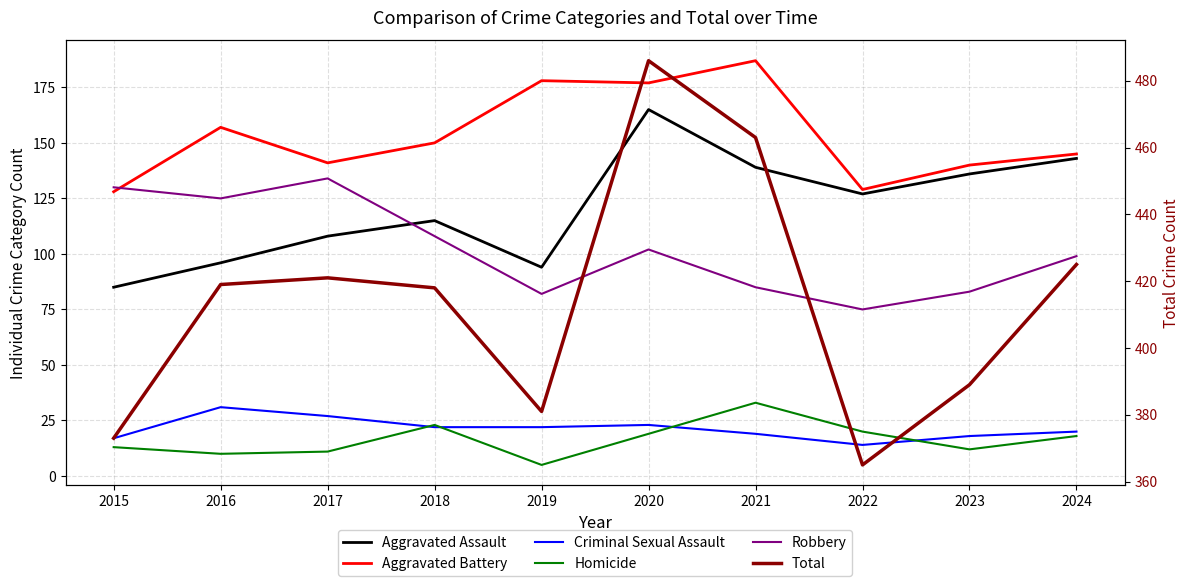

How many lines are shown in the chart?

6